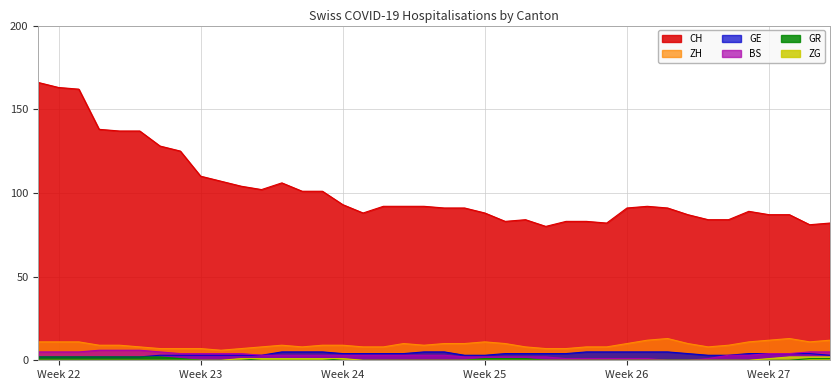

Does the chart display data point markers on the line(s)?

No